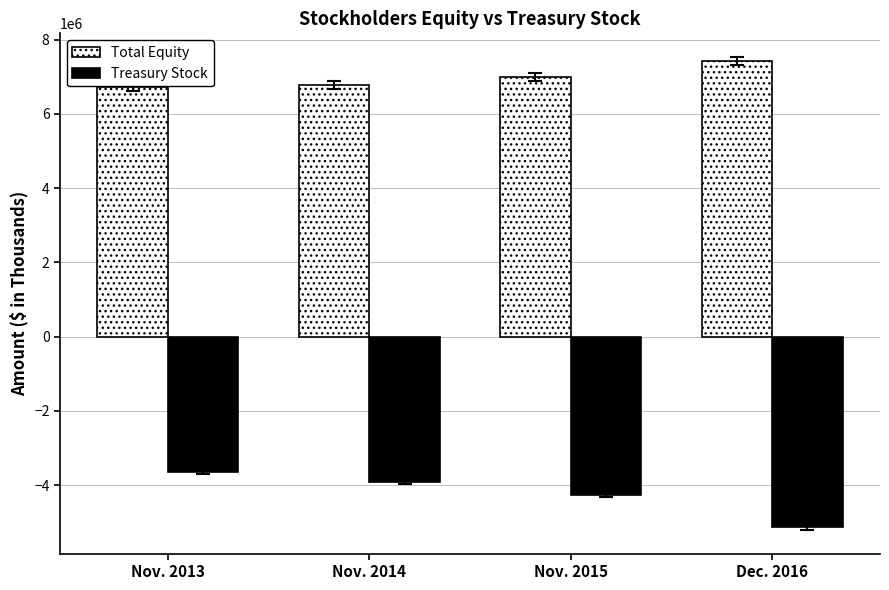

What is the label of the 3rd bar from the right?

Nov. 2014